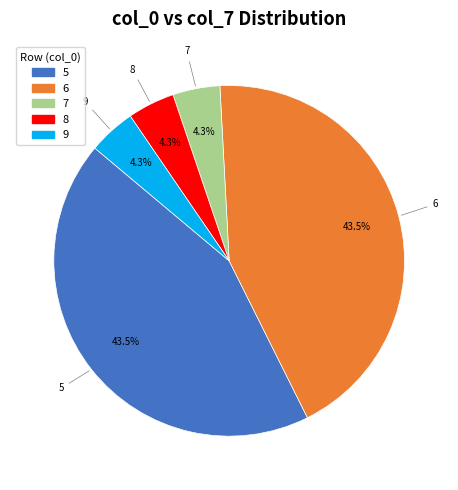

Between 8 and 5, which is larger?

5